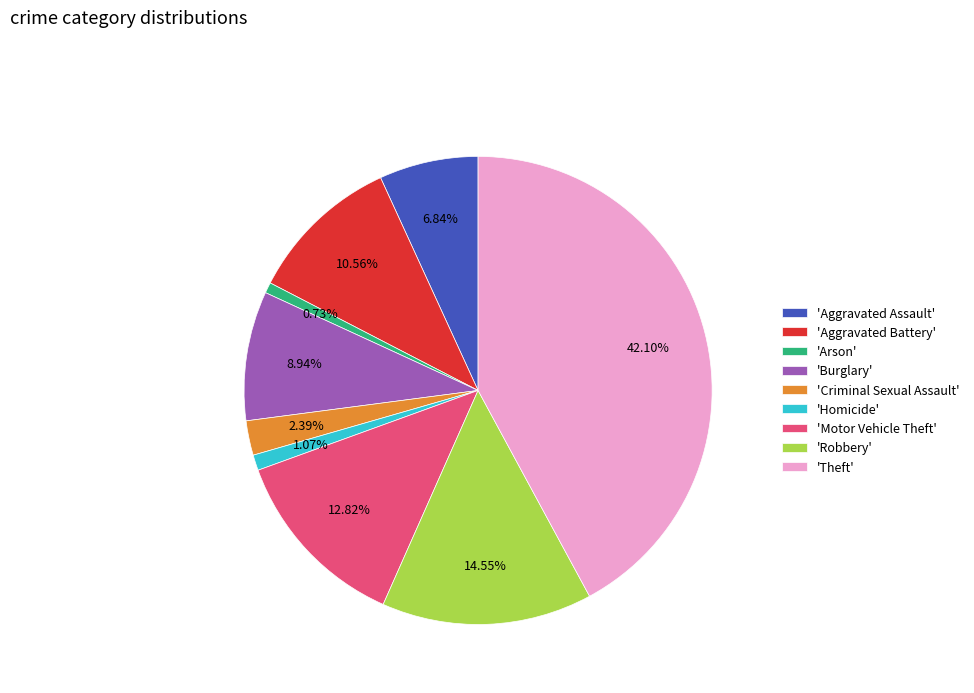

To the nearest percent, what is the difference between the largest and smallest slice percentages?

41%